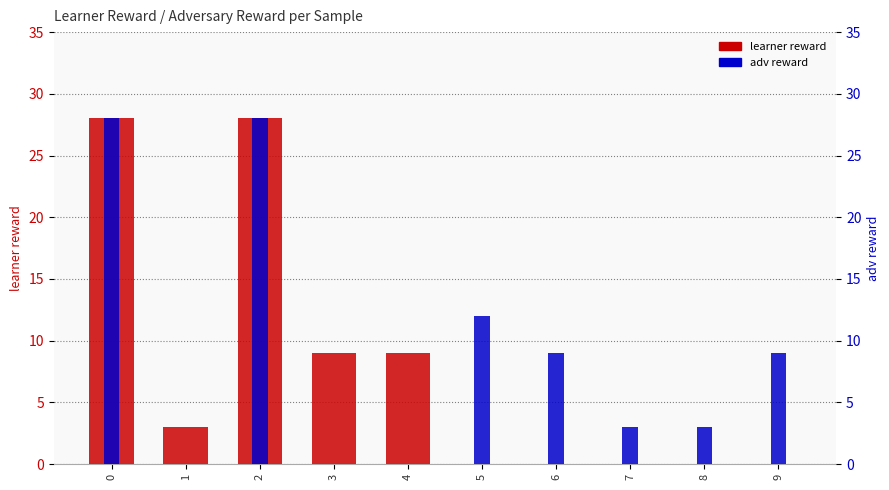

Which has a higher value, 1 or 6?

1